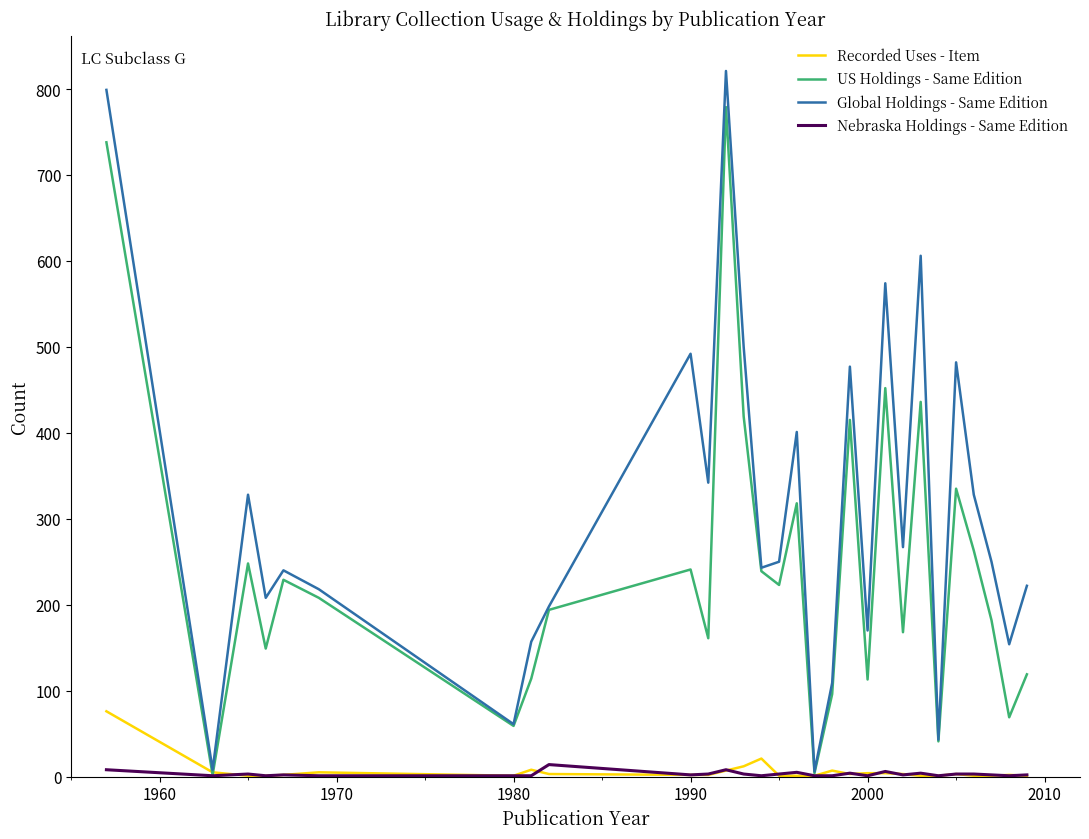

Which series has the largest total across all categories?

Global Holdings - Same Edition